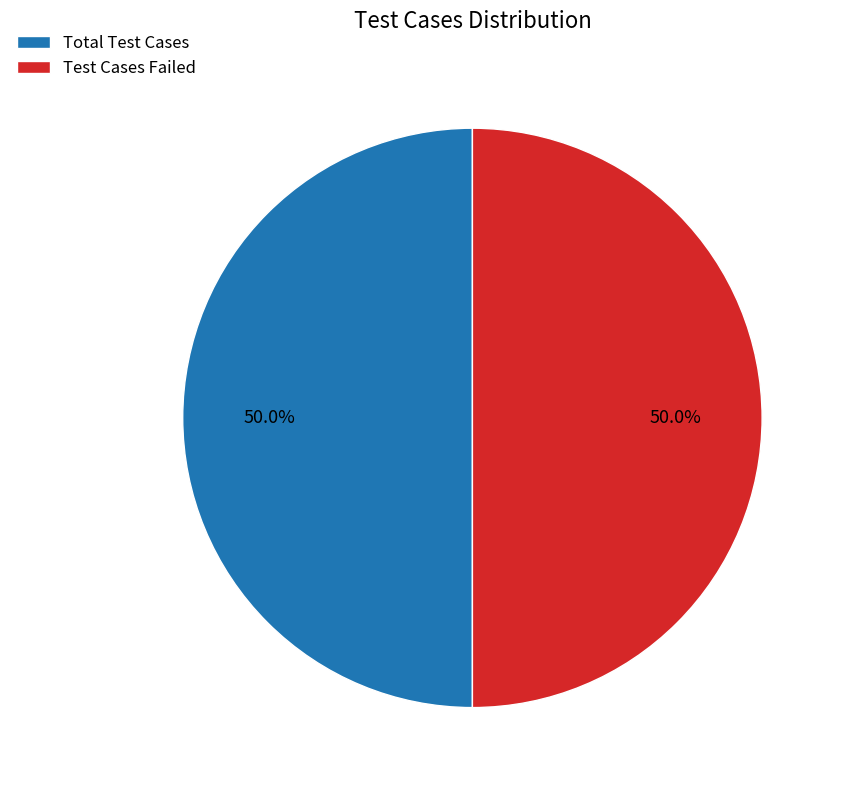

Approximately how many times larger is the value at Test Cases Failed compared to Total Test Cases?

1.0